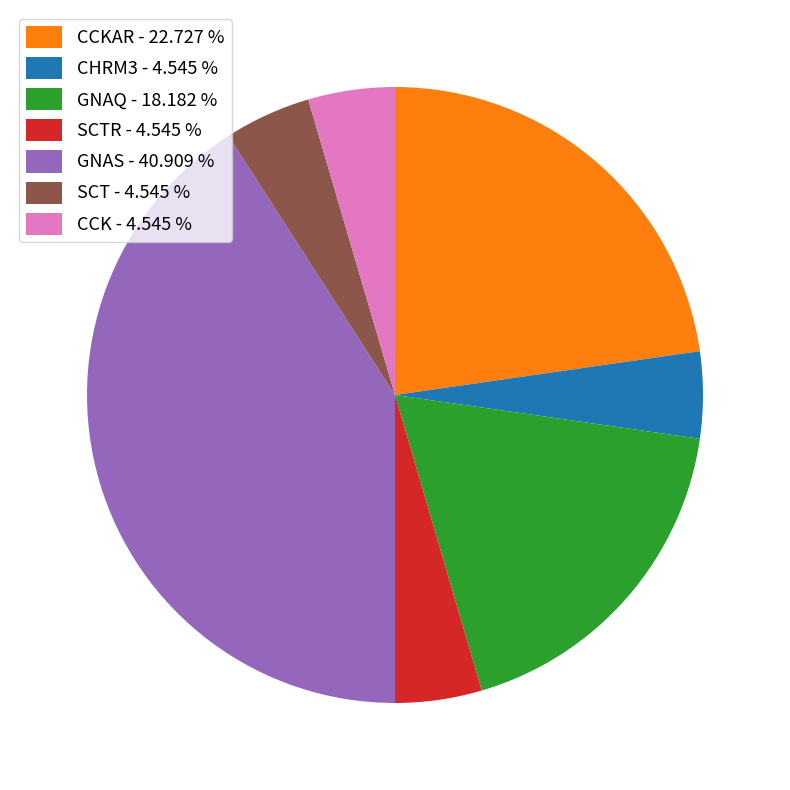

Between CHRM3 - 4.545 % and GNAS - 40.909 %, which is larger?

GNAS - 40.909 %